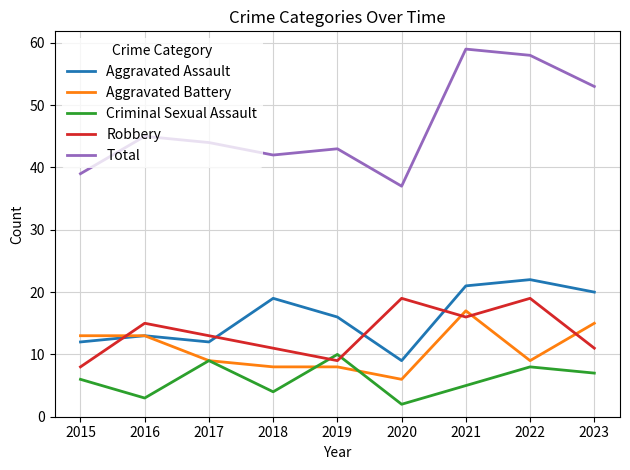

True or false: Total has more than 1 points higher than both neighbors.

True